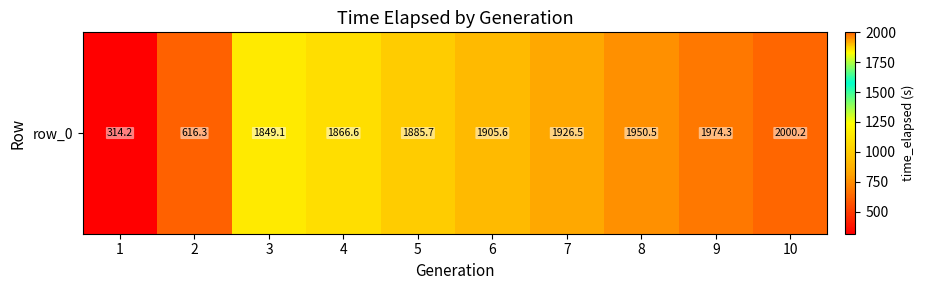

The value at 2 is 934.6. True or false?

False